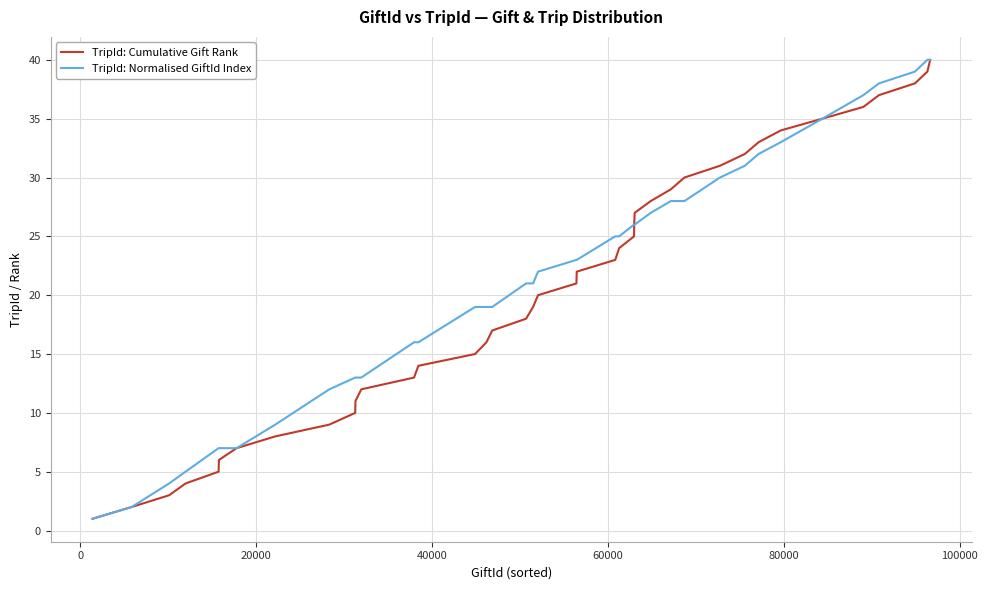

What is the maximum value shown in the chart?

40